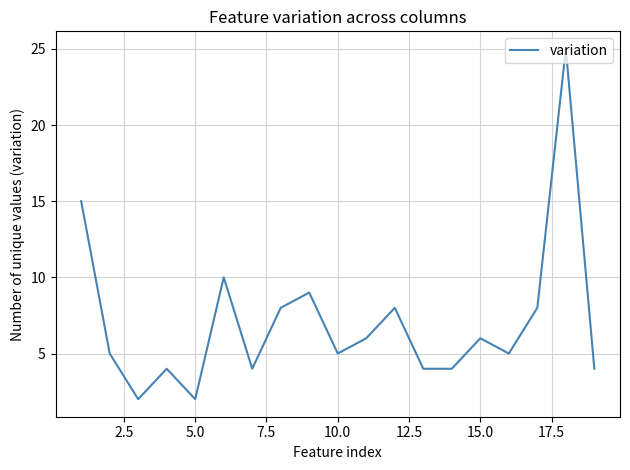

What is the greatest value displayed?

25